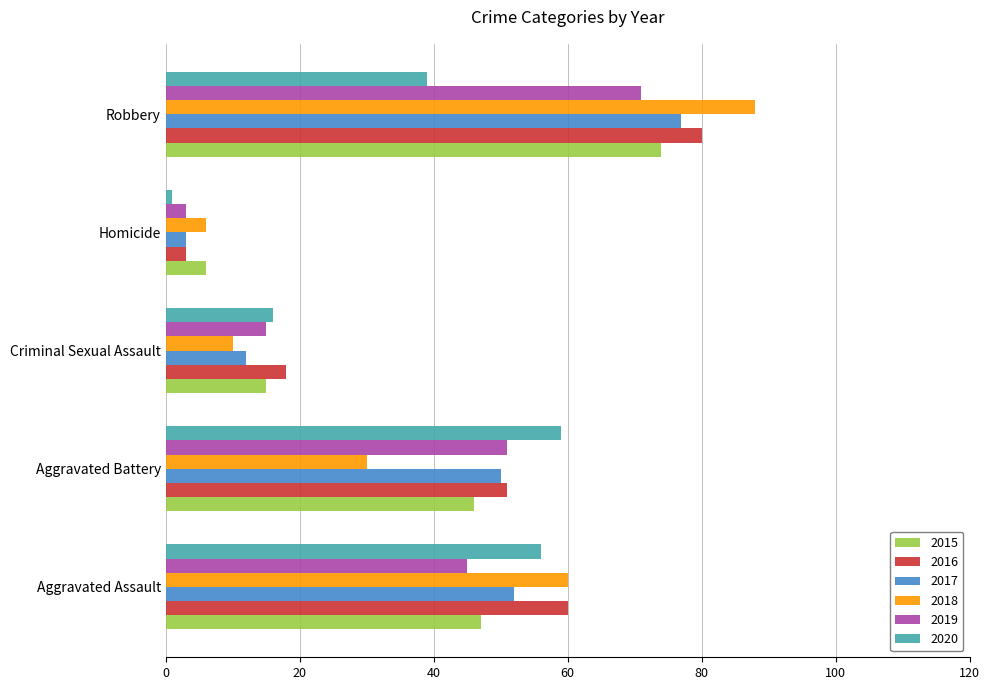

Which series has the largest range (max minus min)?

2018